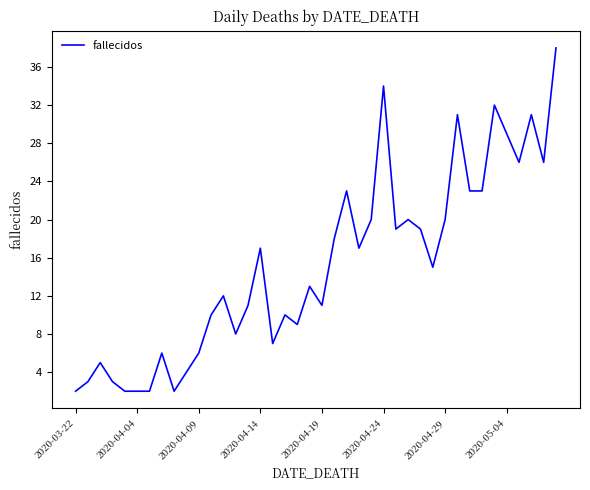

What is the maximum value shown in the chart?

38